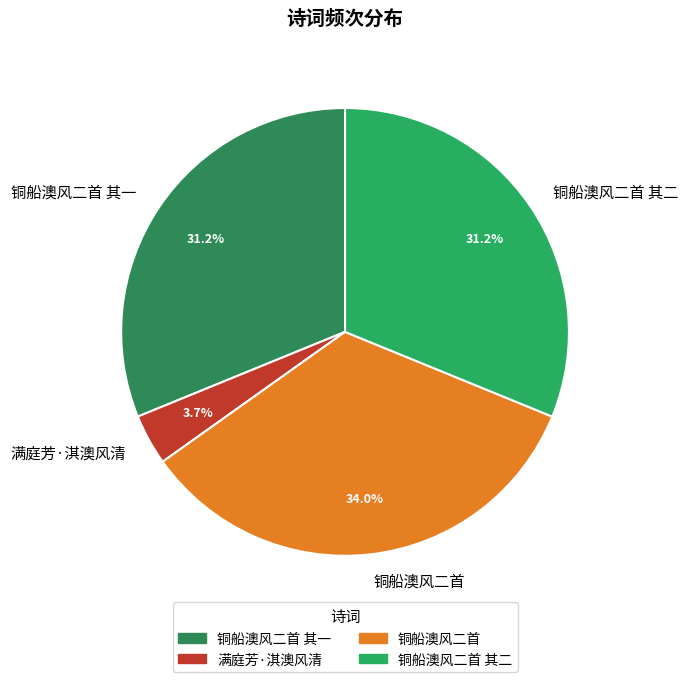

Is it true that 铜船澳风二首 其一 is 31% of the pie?

True